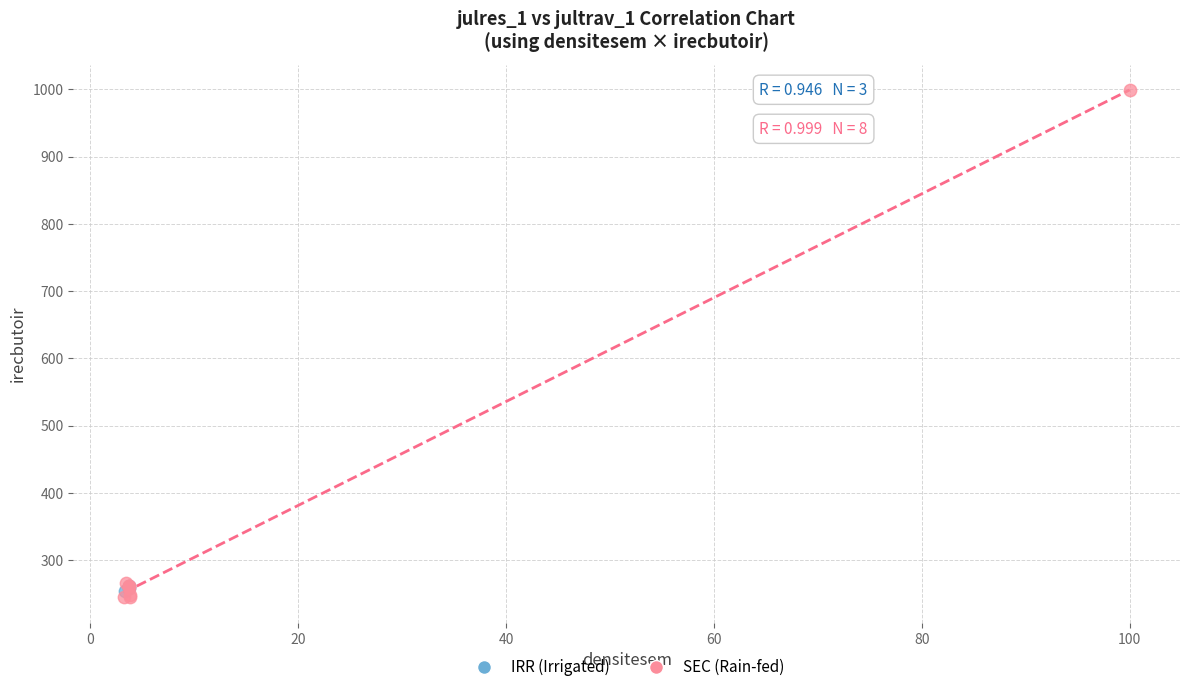

Which series contains the lowest Y value?

SEC (Rain-fed)